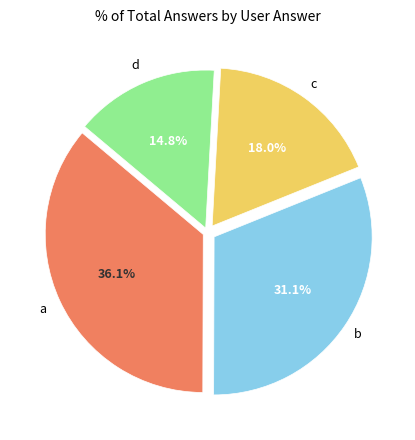

The a slice represents 36% of the pie. True or false?

True